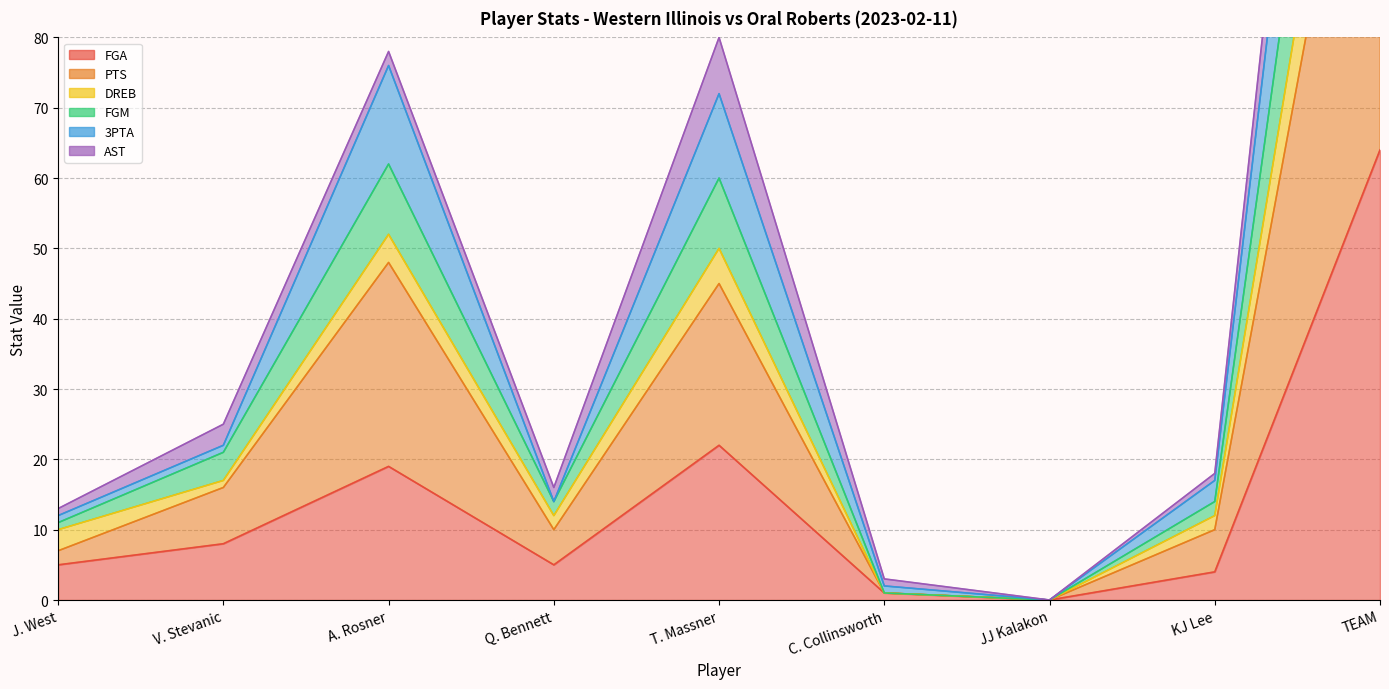

What is the label of the 5th point from the left?

T. Massner